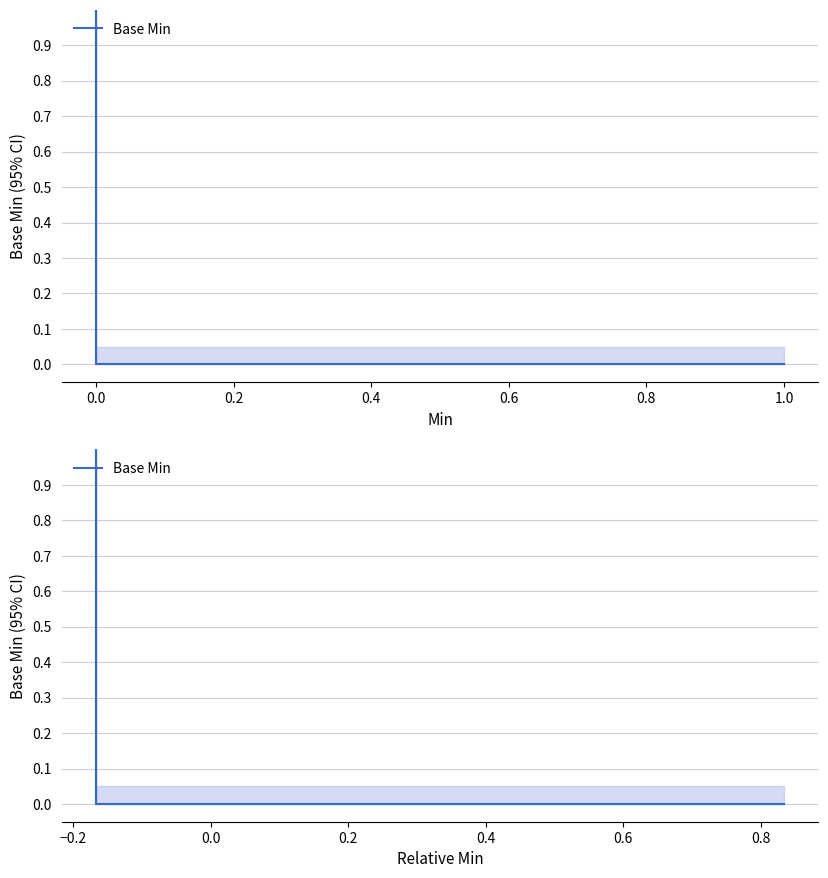

What is the maximum value shown in the chart?

1